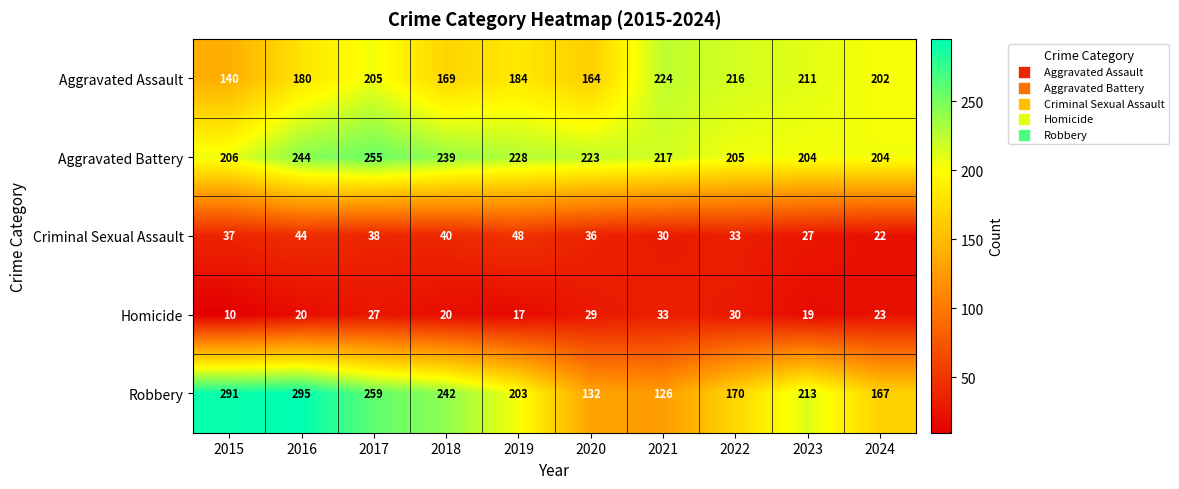

How many data points does each series have?

10